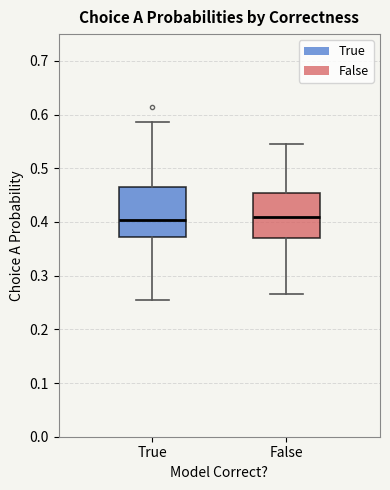

Where does the lower whisker of the box for True end on the y-axis? The values are not printed on the chart, so give them approximately, as read against the axis.

0.25